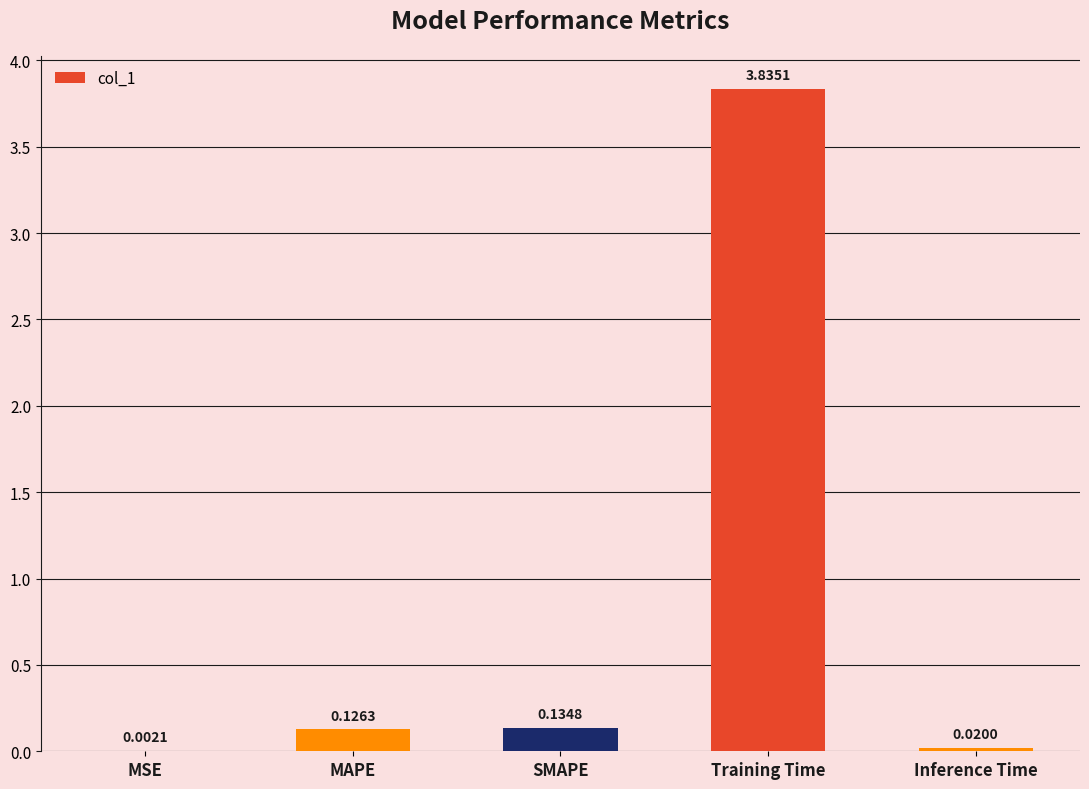

Where is the data nearest to the value 1?

SMAPE